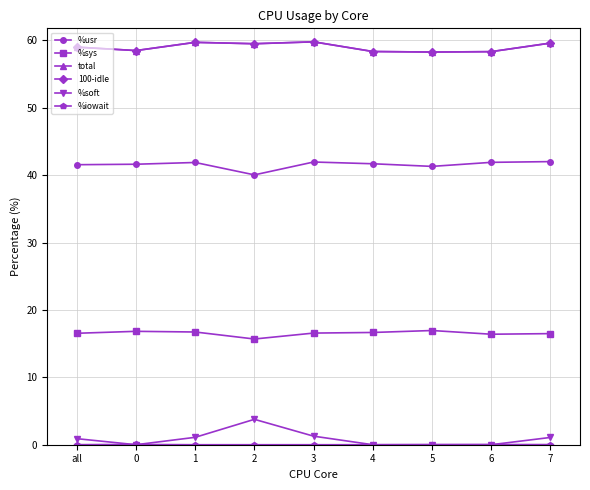

What is the spread (max minus min) of values at 4?

58.4